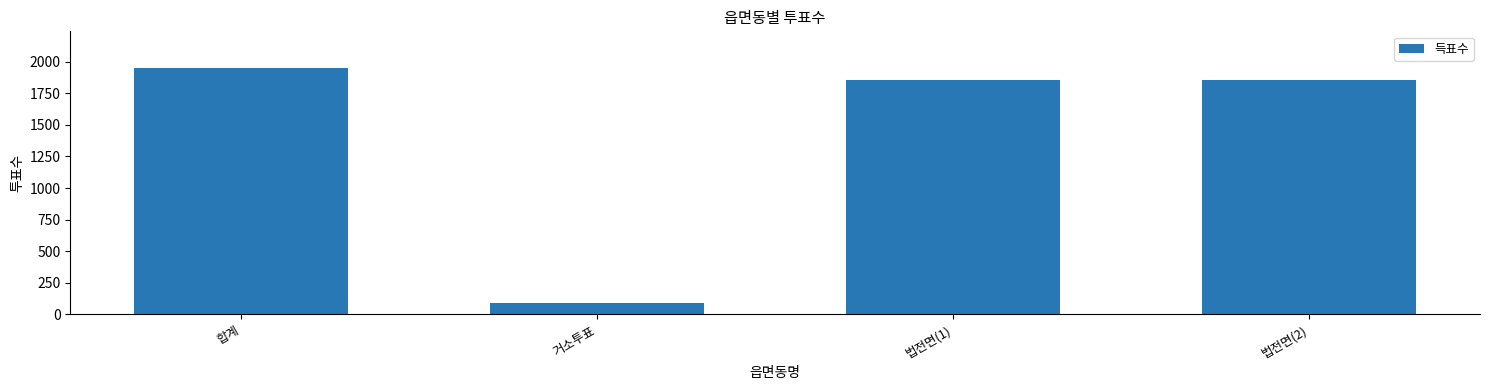

What is the sum of all values?

5748